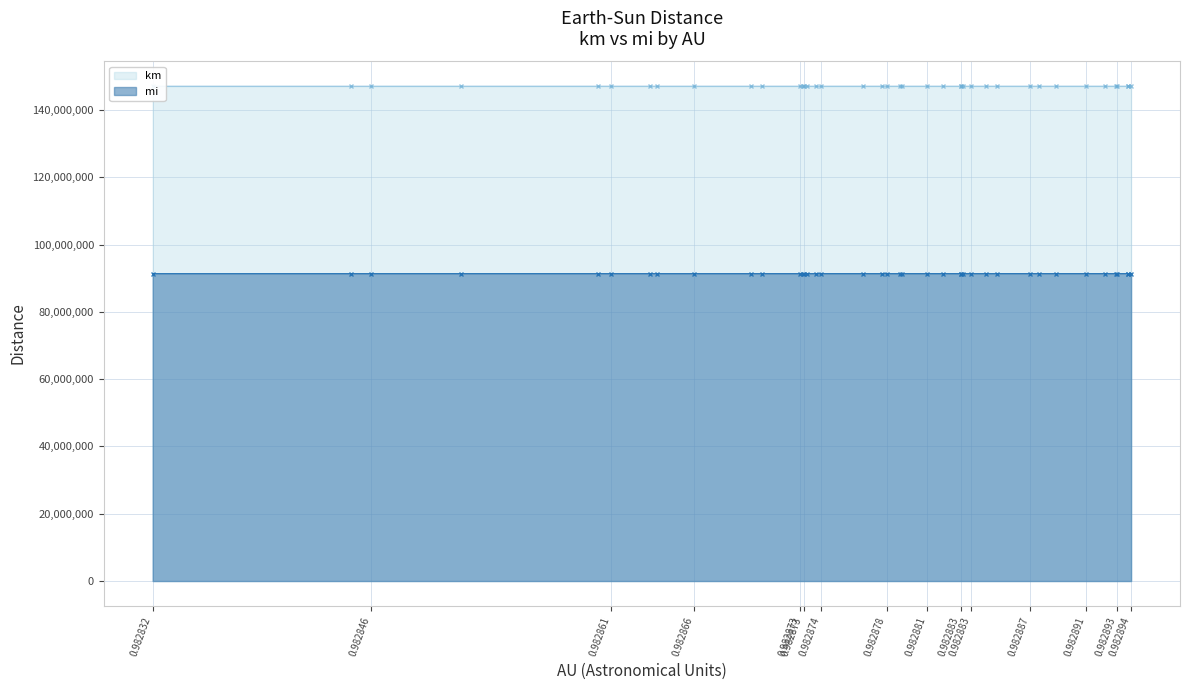

List the series in order of their peak value, lowest first.

mi, km